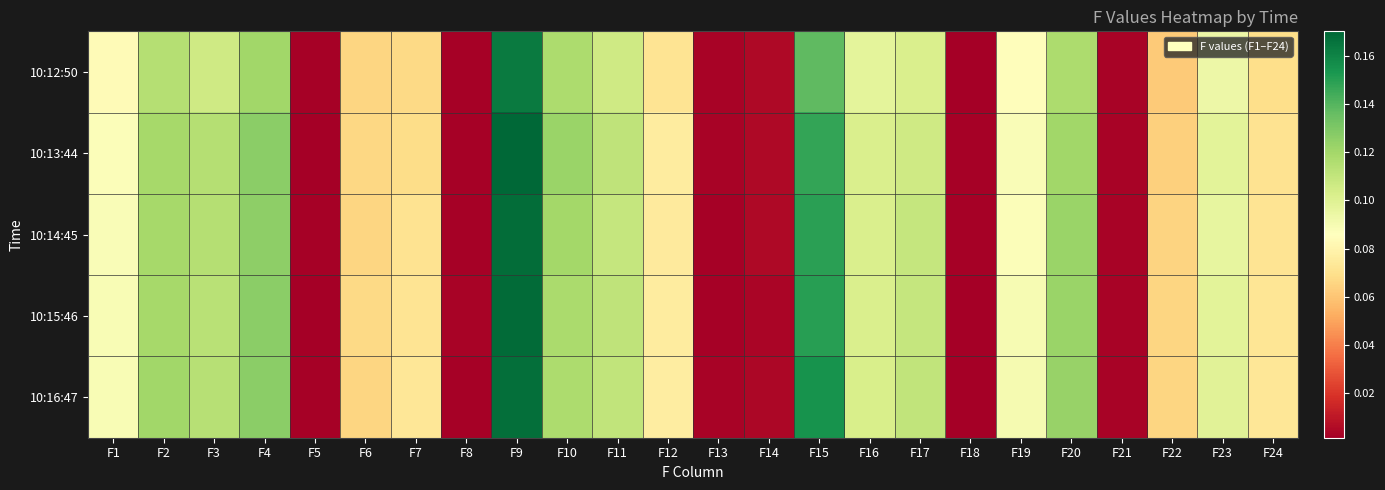

Rank the series by their maximum value, from lowest to highest.

10:12:50, 10:16:47, 10:14:45, 10:15:46, 10:13:44